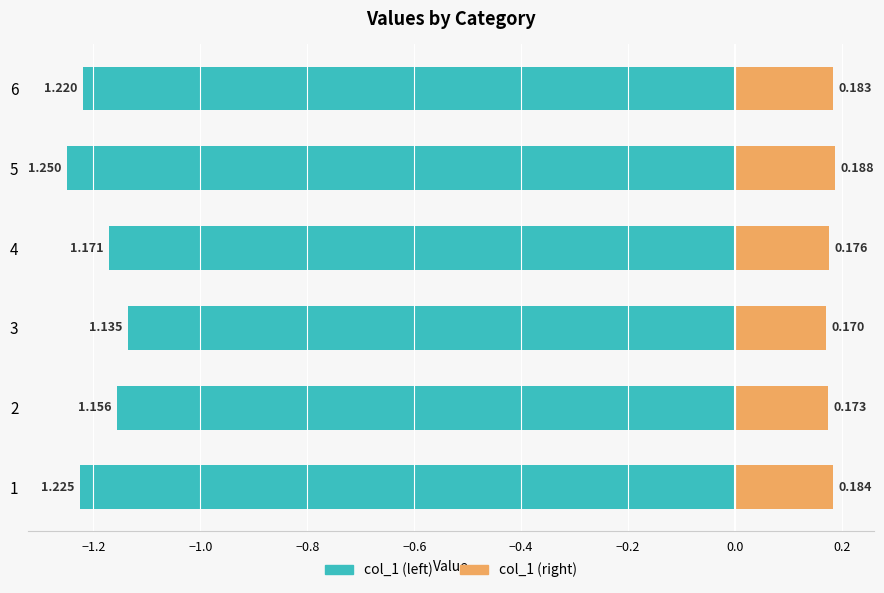

Is the value of col_1 (left) at 4 greater than the value of col_1 (right) at 3?

No